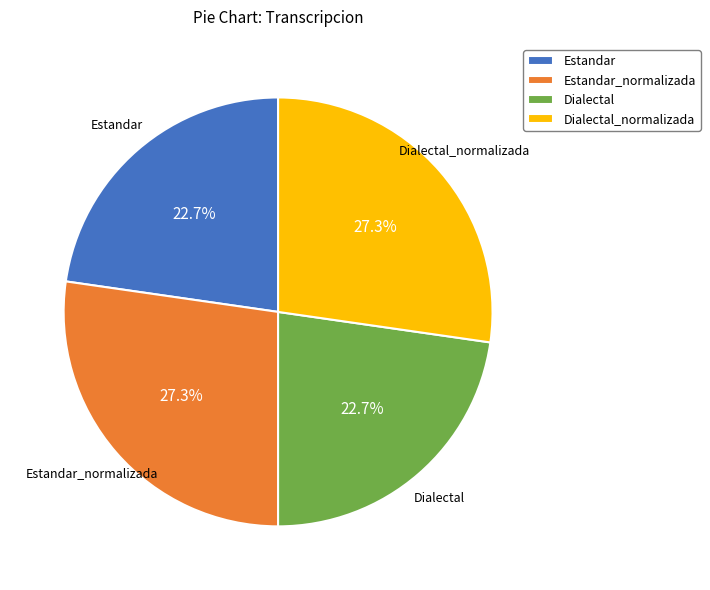

Is there any slice that represents more than half of the pie?

No